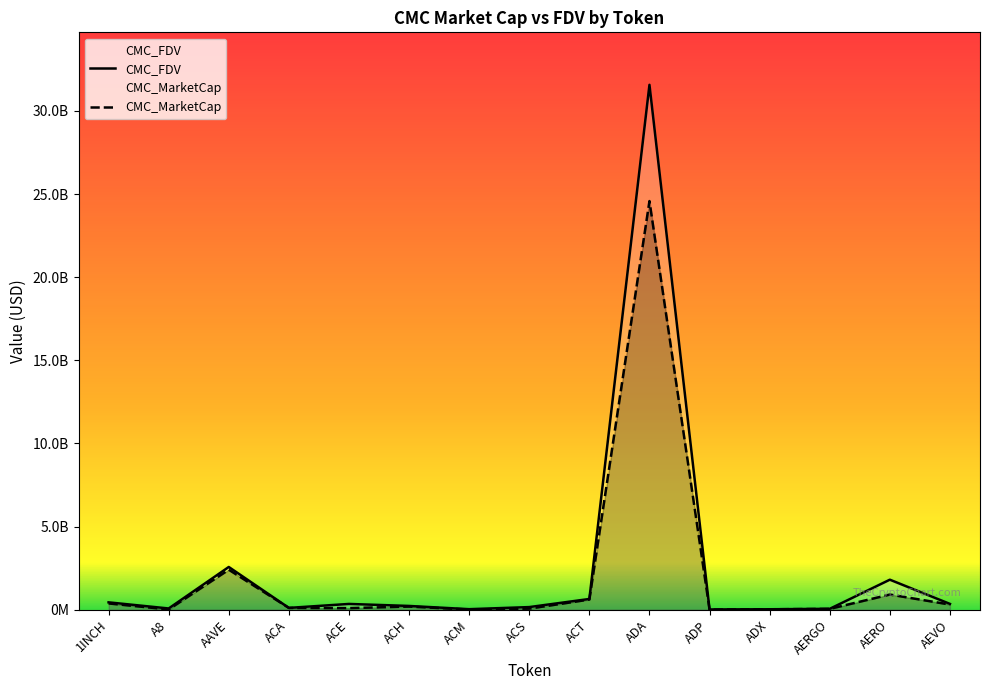

What are all the series names shown in the legend?

CMC_MarketCap, CMC_FDV